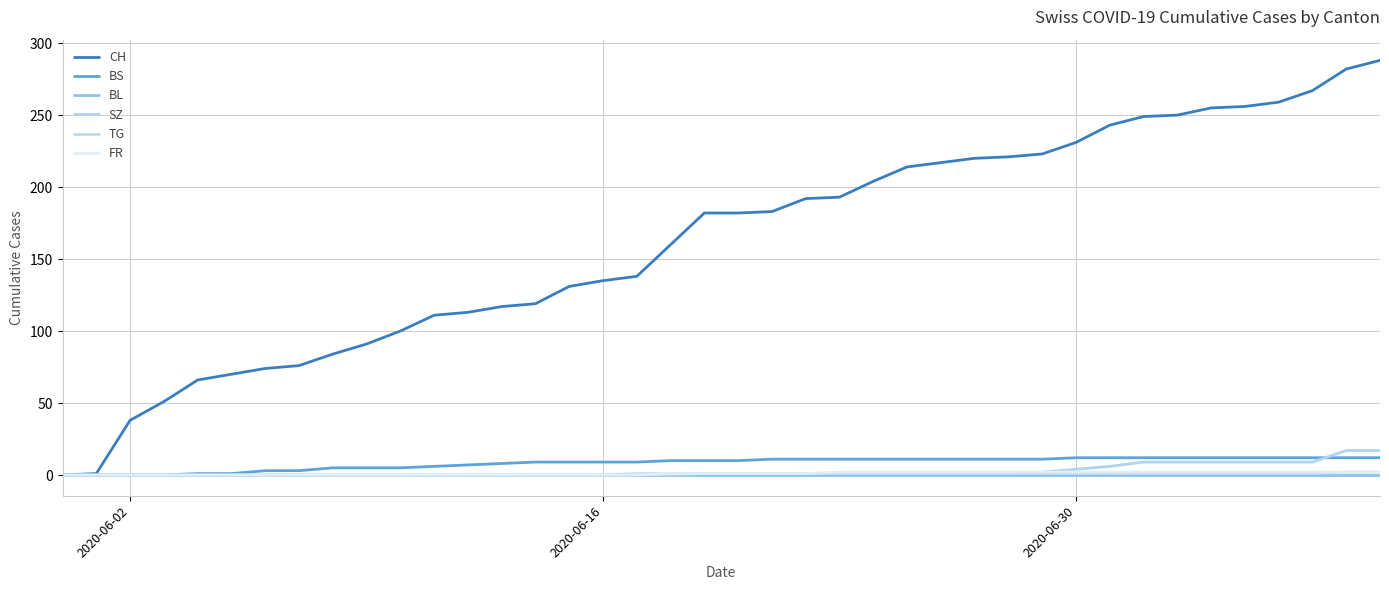

True or false: TG and CH cross at least once.

False